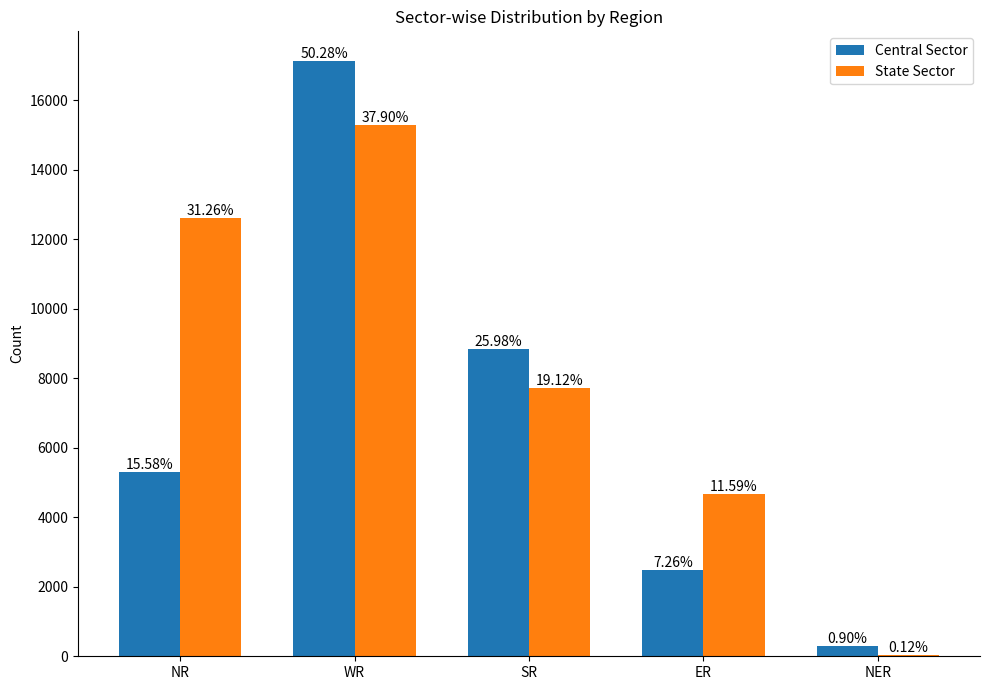

What are all the series names shown in the legend?

Central Sector, State Sector